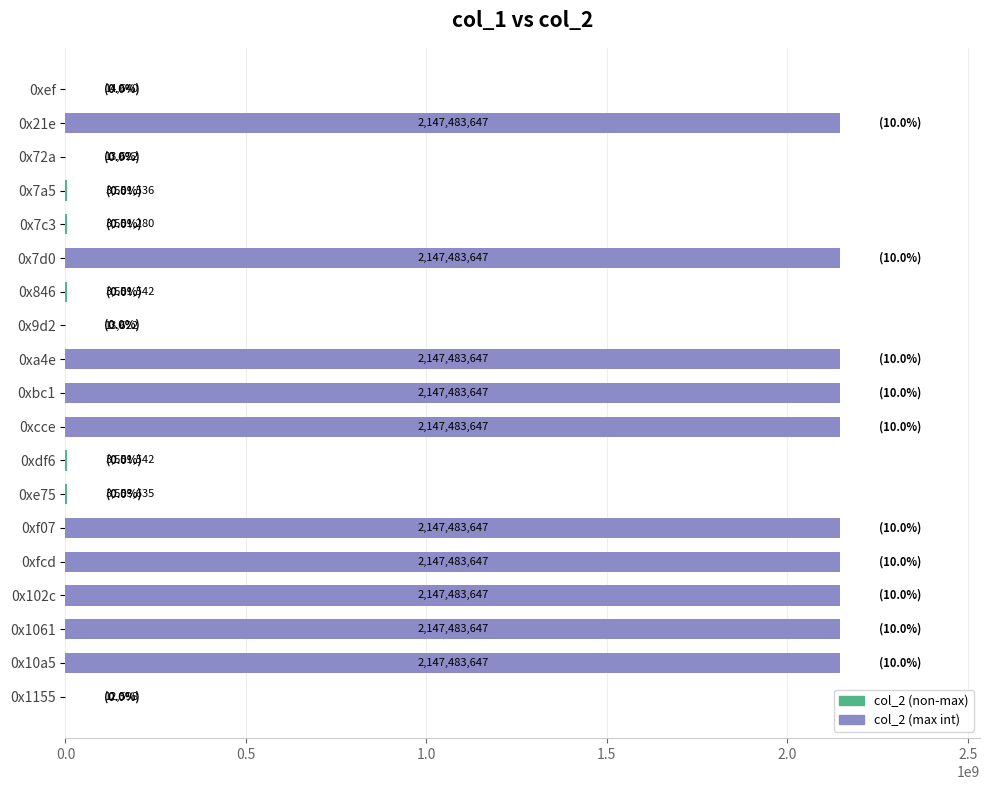

Is it true that the value at 0xfcd is 3162562388?

False